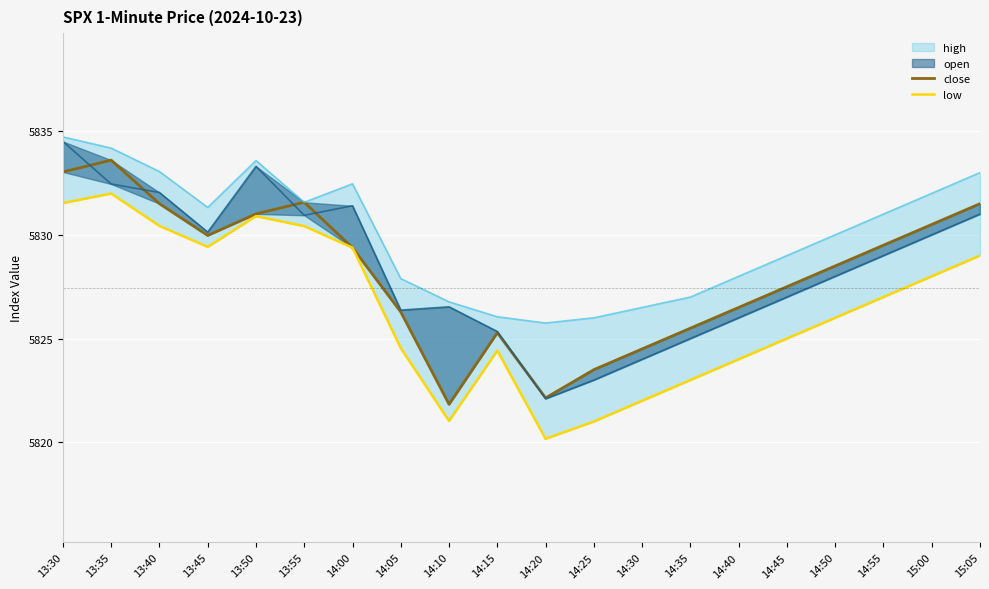

At which label is low closest to 5826?

14:50